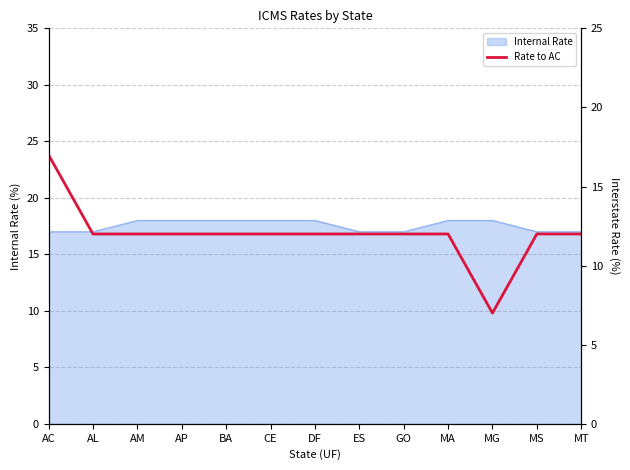

How many lines are shown in the chart?

1